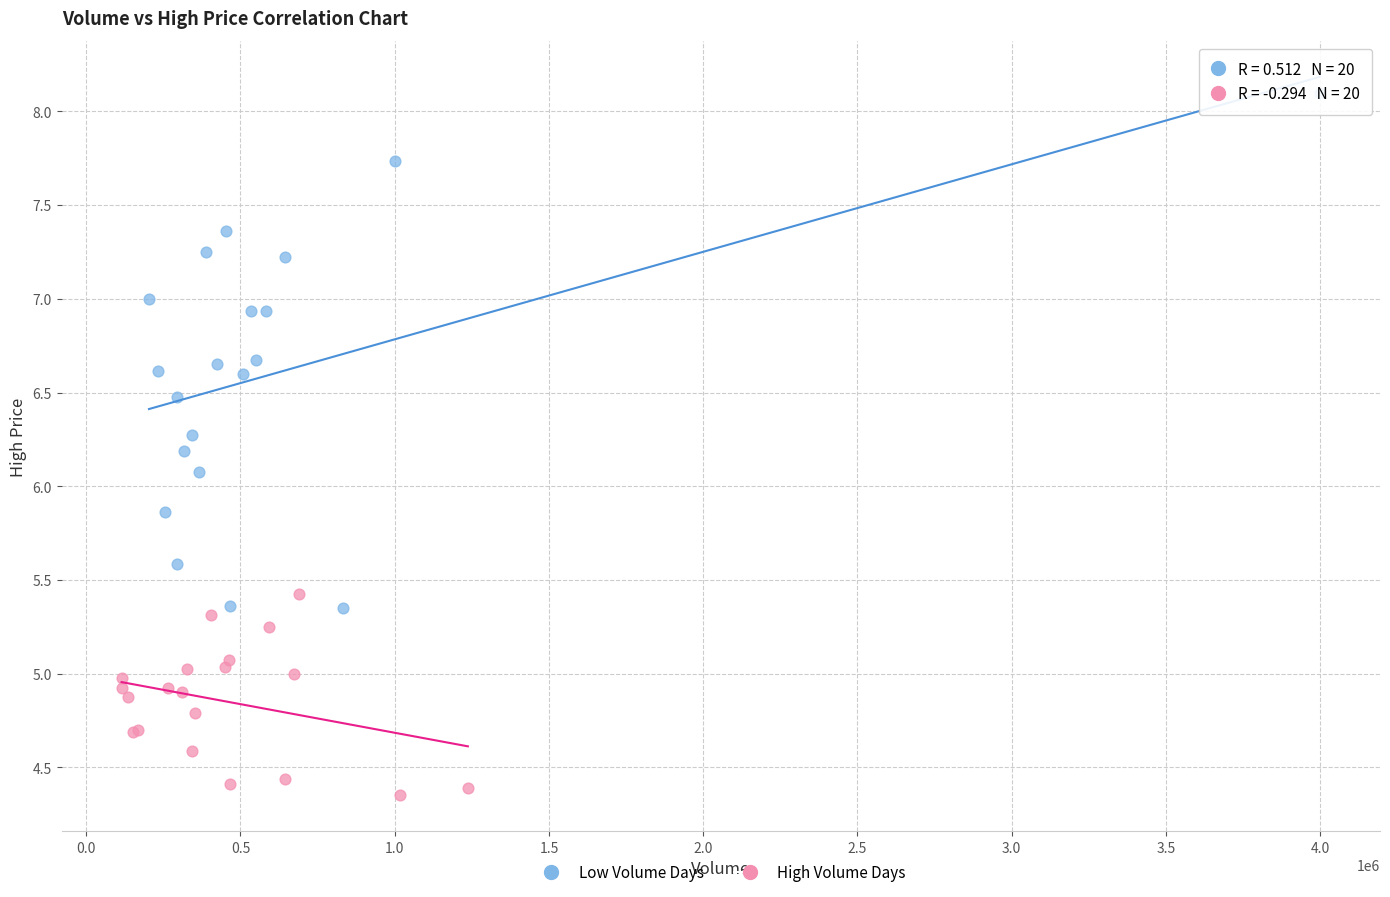

Which series contains the lowest Y value?

High Volume Days